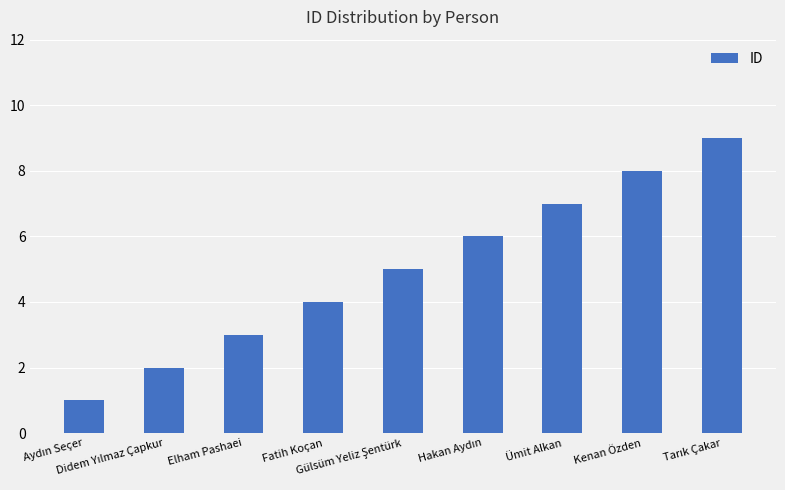

What is the maximum value shown in the chart?

9